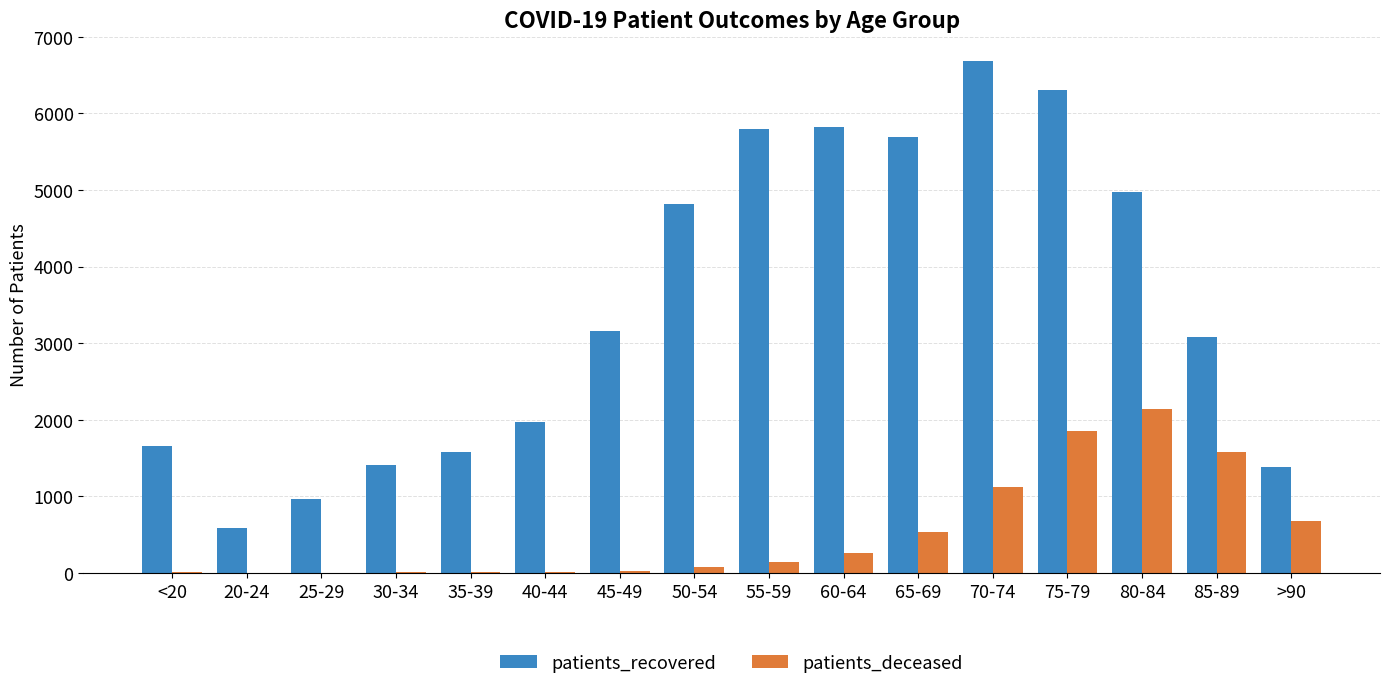

Is the value of patients_deceased at 85-89 greater than the value of patients_recovered at 70-74?

No